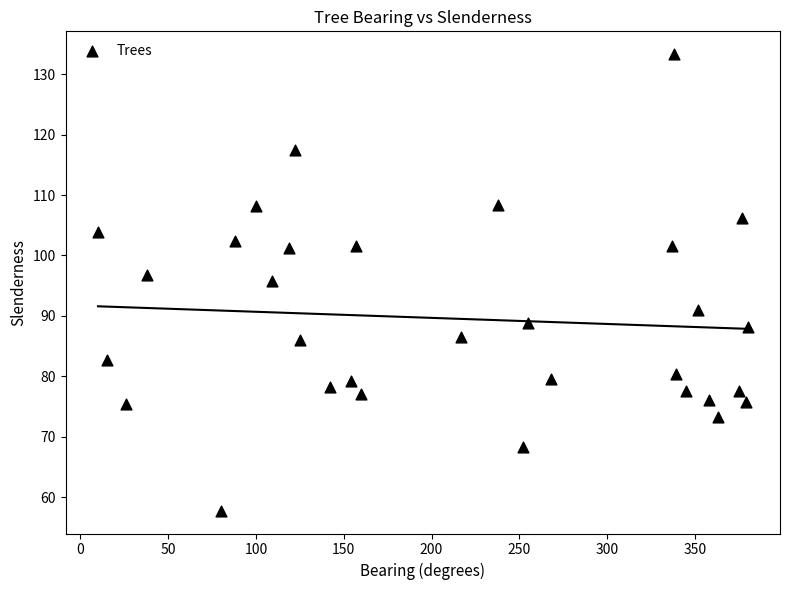

What is the range of Y values (max minus min)?

75.6